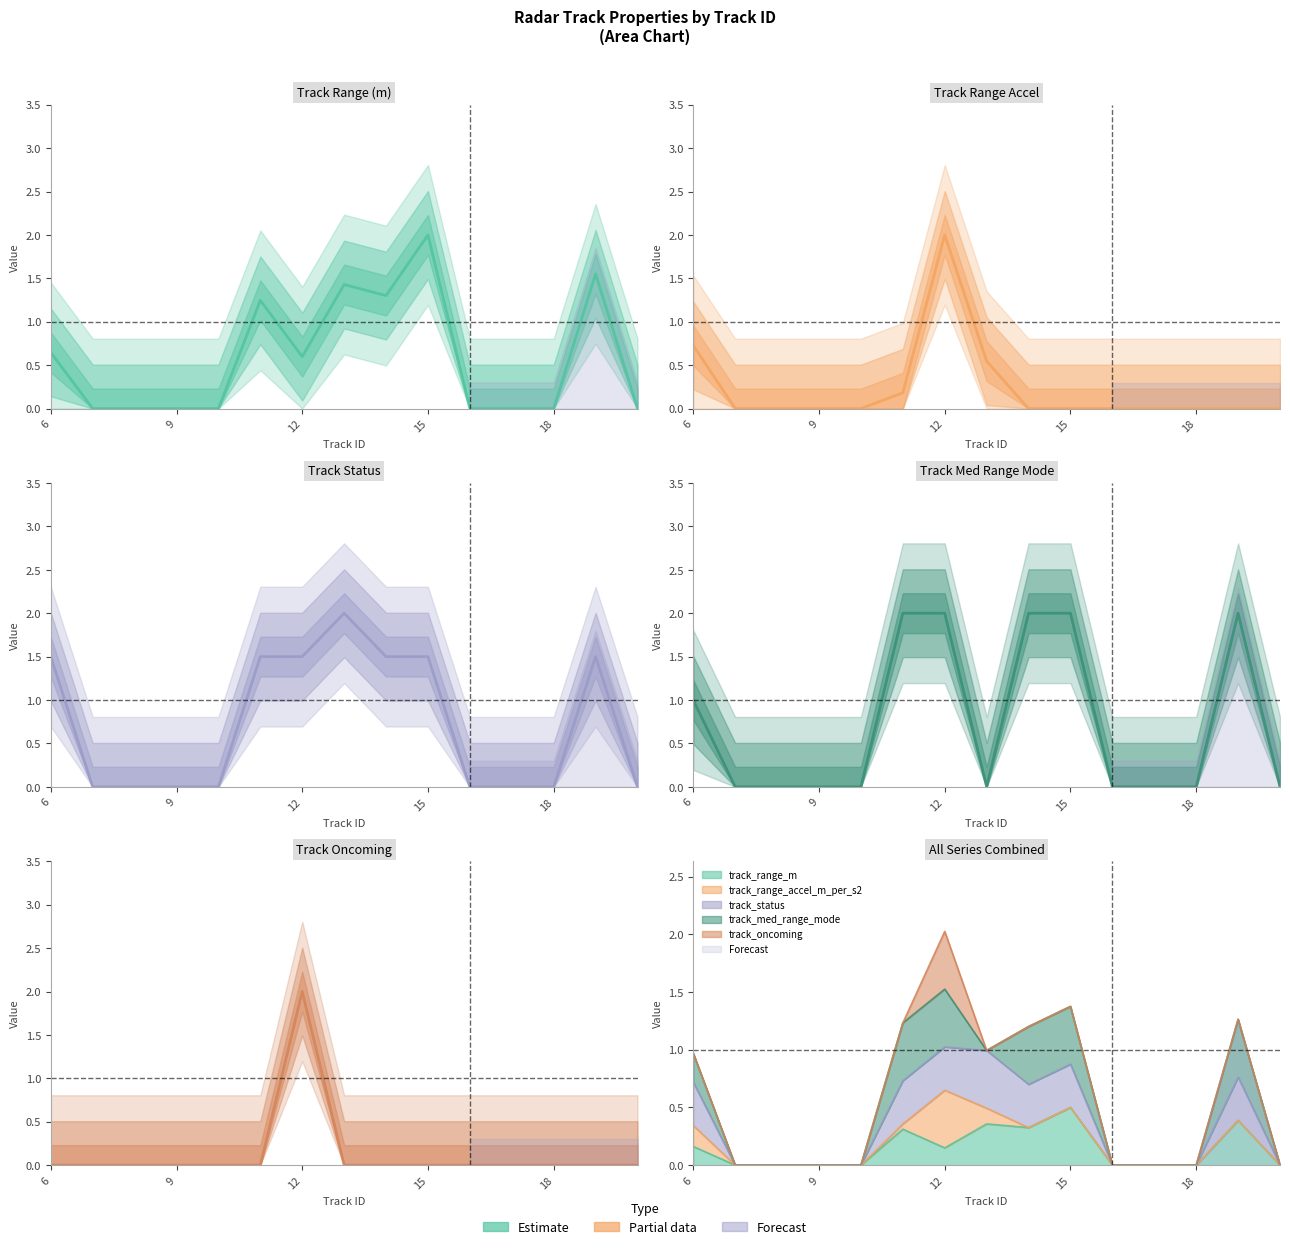

How many values in the track_med_range_mode series exceed 0?

6